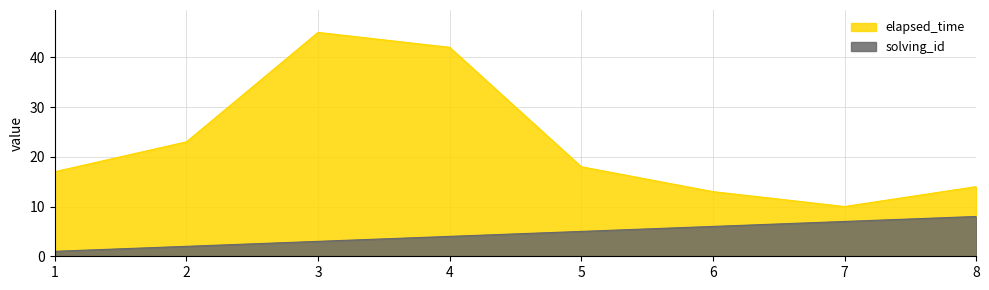

Which series has the widest spread of values?

elapsed_time